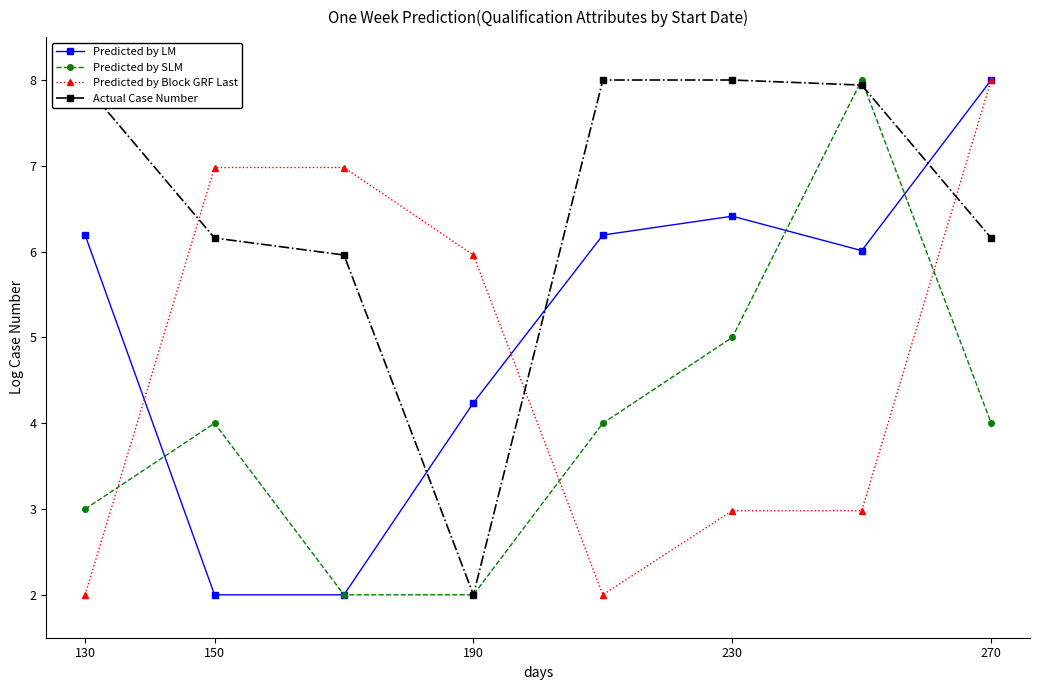

Which series has the largest total across all categories?

Actual Case Number